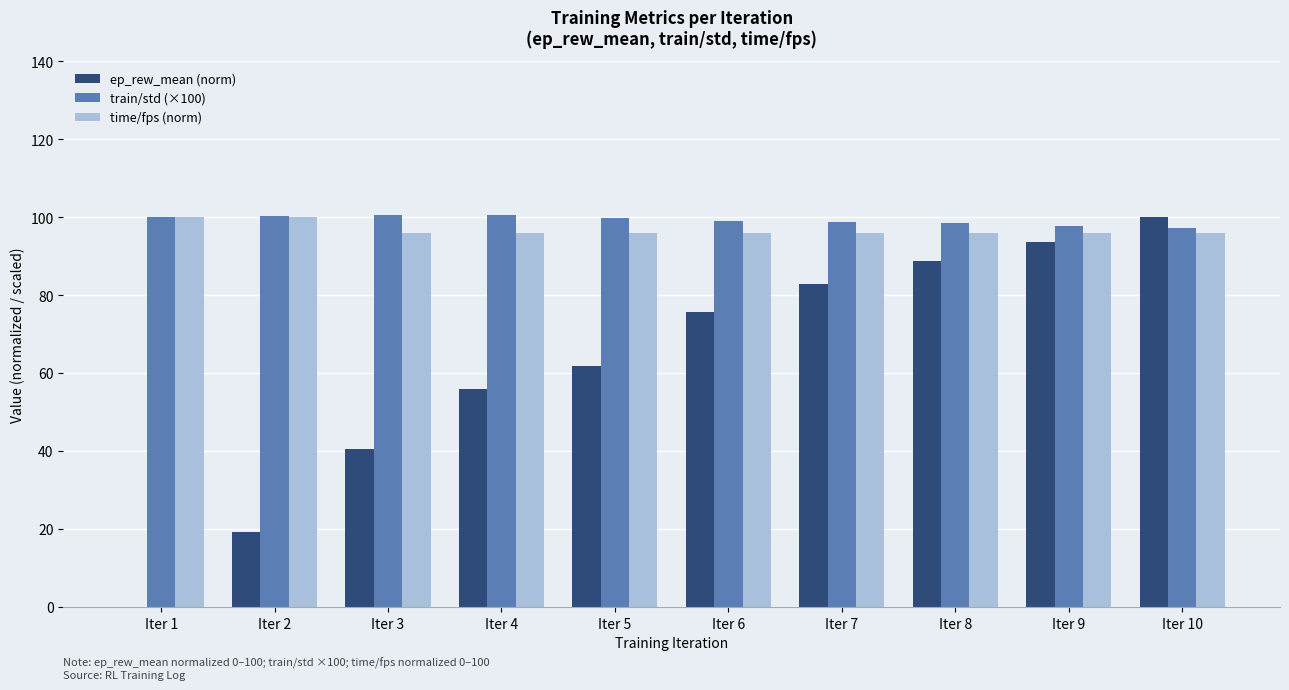

What is the sum of the time/fps (norm) values at Iter 7 and Iter 4?

191.7